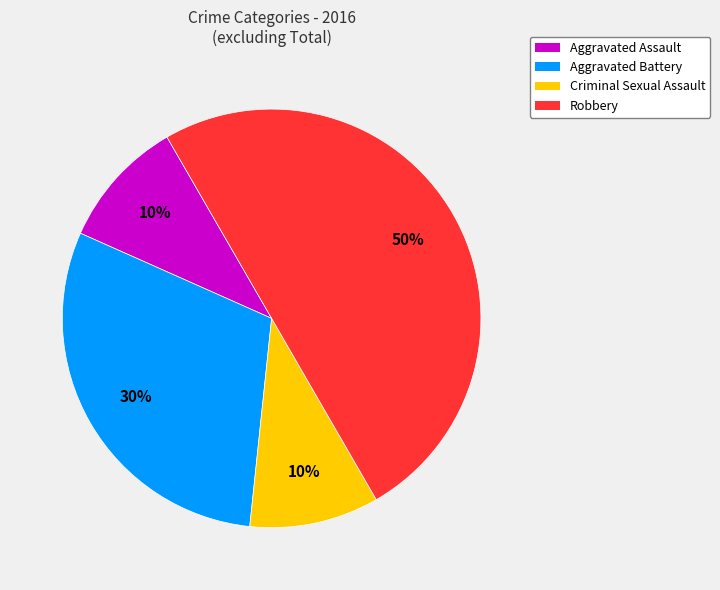

The Criminal Sexual Assault slice represents 24% of the pie. True or false?

False